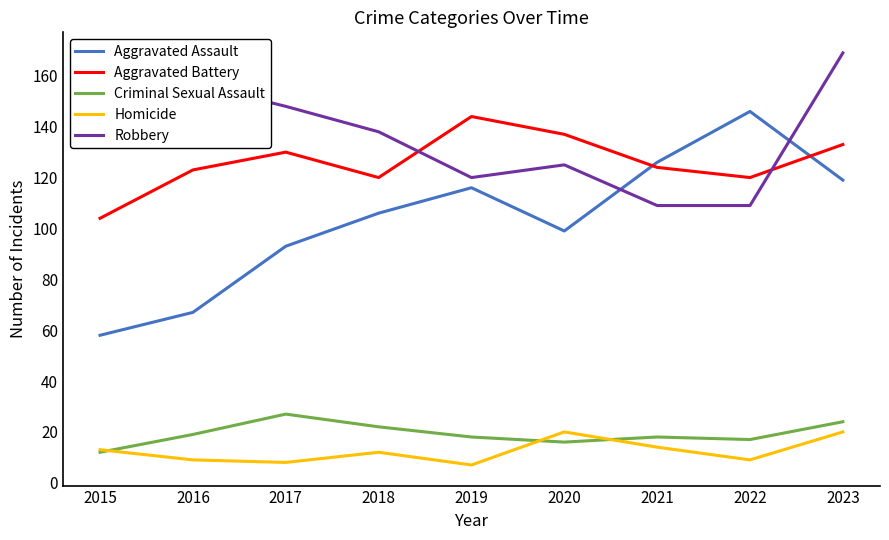

Is the value of Robbery at 2016 greater than the value of Homicide at 2021?

Yes